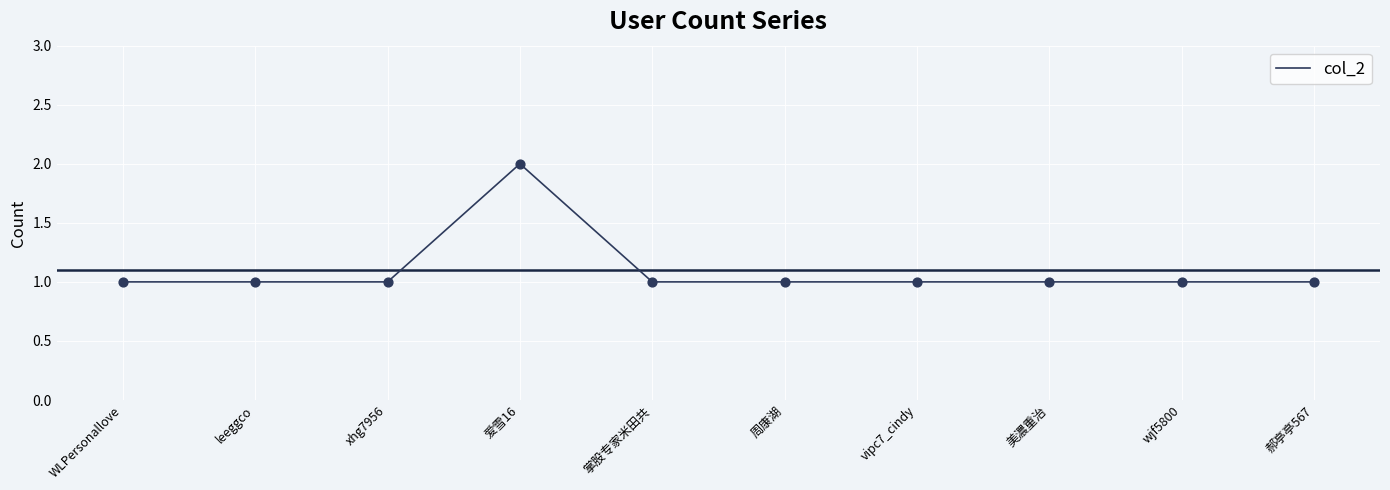

Between xhg7956 and 爱雪16, which is larger?

爱雪16